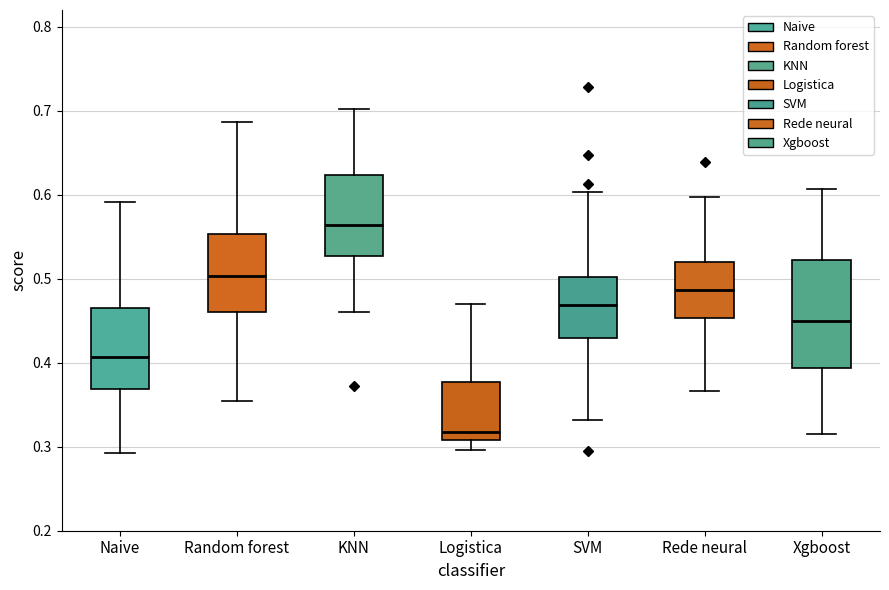

Reading left to right, transcribe this box plot: for each box, give where its median line is, the range the box spans, and where its two whiskers end, as read against the y-axis. The values are not printed on the chart, so give them approximately, as read against the axis.

Naive: median 0.41, box 0.37 to 0.47, whiskers 0.29 to 0.59
Random forest: median 0.50, box 0.46 to 0.55, whiskers 0.35 to 0.69
KNN: median 0.56, box 0.53 to 0.62, whiskers 0.46 to 0.70
Logistica: median 0.32, box 0.31 to 0.38, whiskers 0.30 to 0.47
SVM: median 0.47, box 0.43 to 0.50, whiskers 0.33 to 0.60
Rede neural: median 0.49, box 0.45 to 0.52, whiskers 0.37 to 0.60
Xgboost: median 0.45, box 0.39 to 0.52, whiskers 0.32 to 0.61